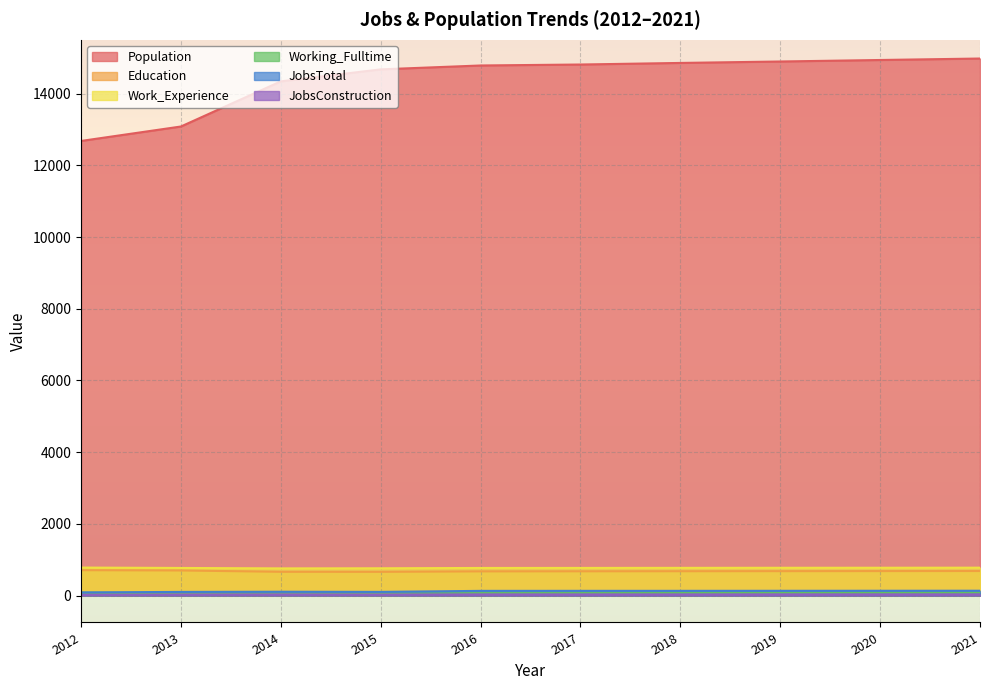

What is the smallest value displayed?

22